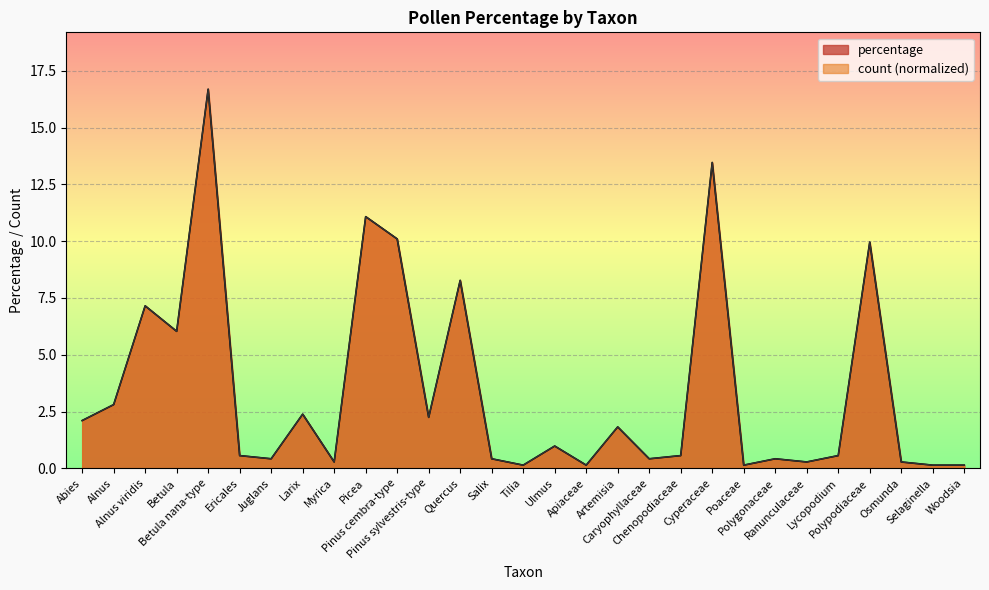

The percentage series shows 14.5 at Quercus. True or false?

False